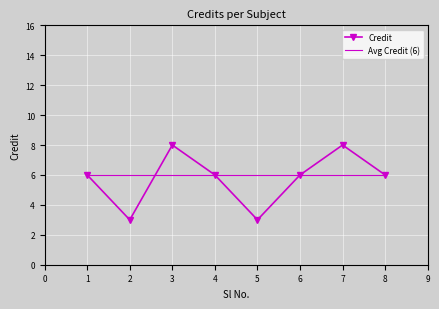

Which series has the largest total across all categories?

Avg Credit (6)